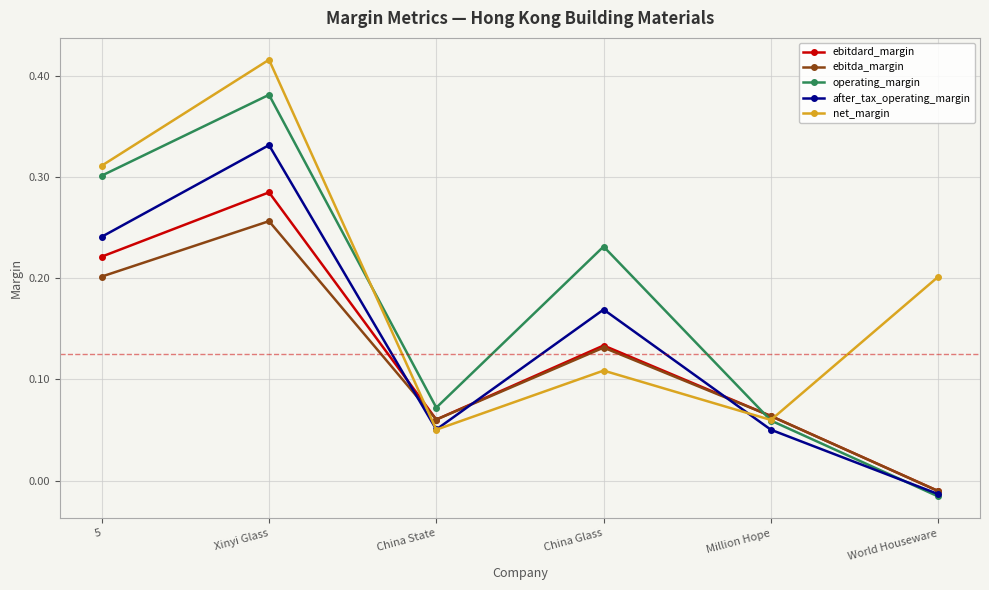

What is the label of the 3rd point from the right?

China Glass